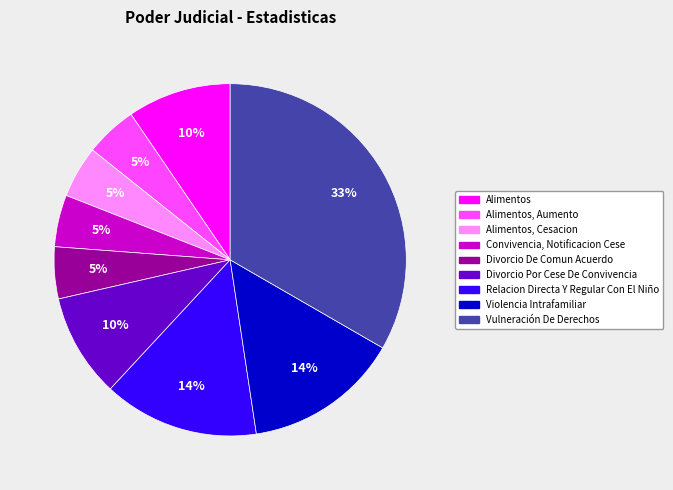

Which has a higher value, Alimentos, Cesacion or Alimentos?

Alimentos